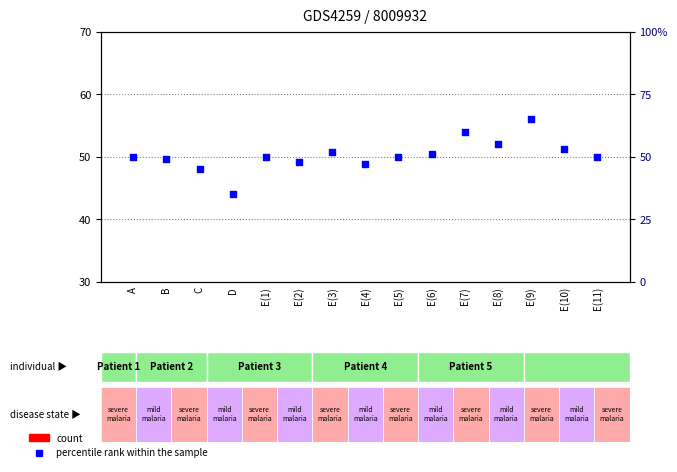

Which series has the largest total across all categories?

percentile rank within the sample